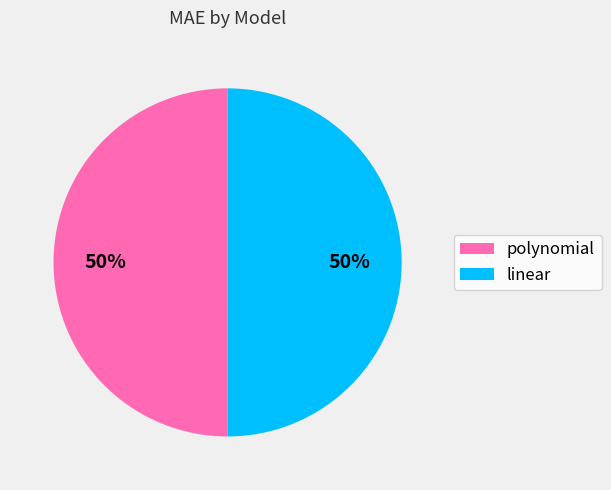

Approximately how many times larger is the value at polynomial compared to linear?

1.0